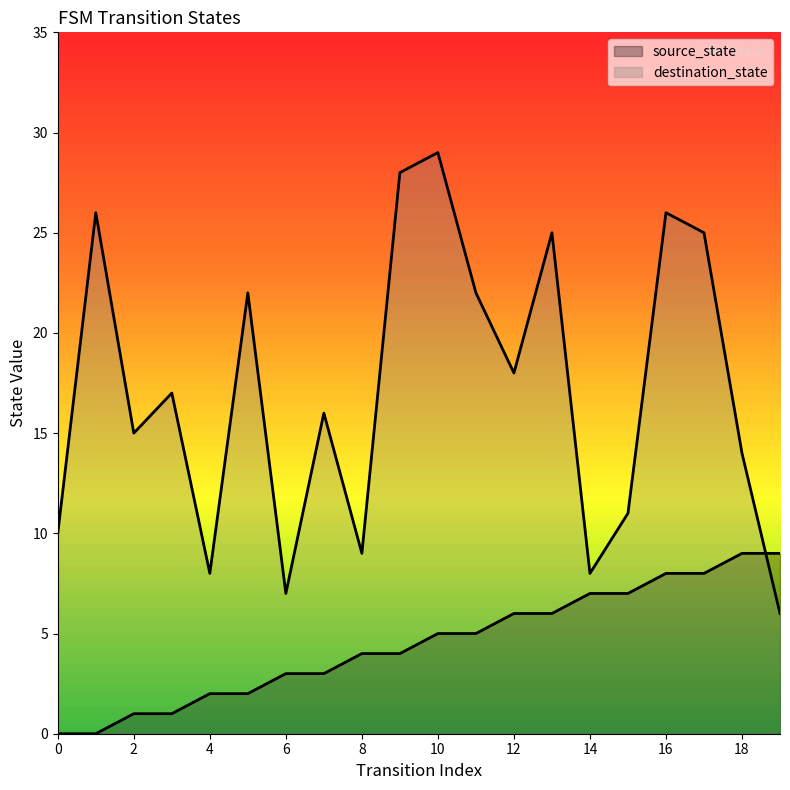

How many times do source_state and destination_state cross each other?

1